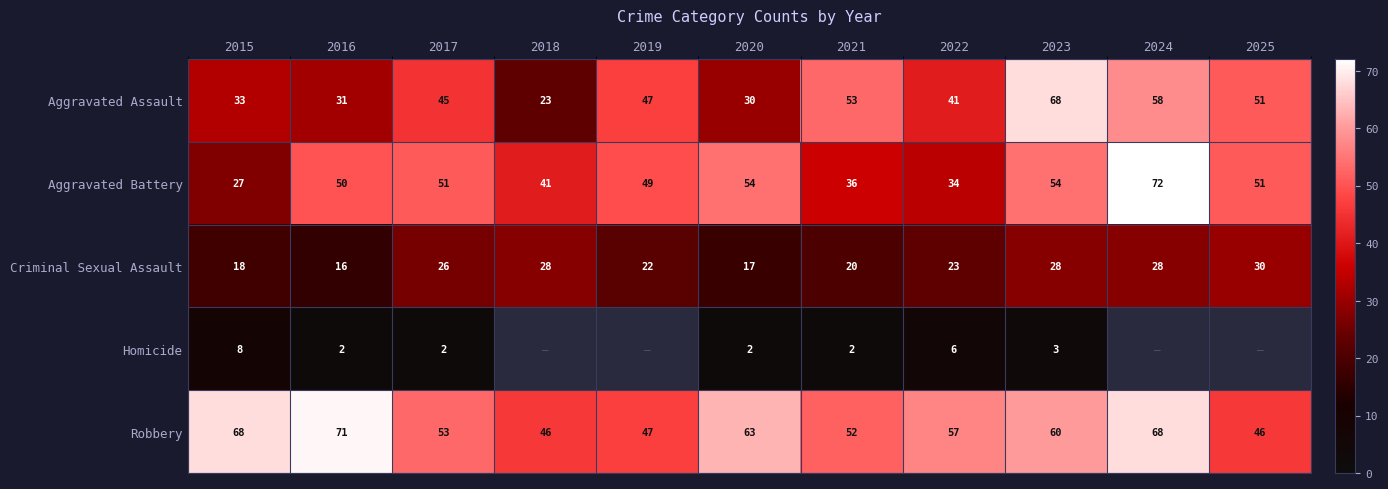

How many data points in Aggravated Battery are less than 50?

5